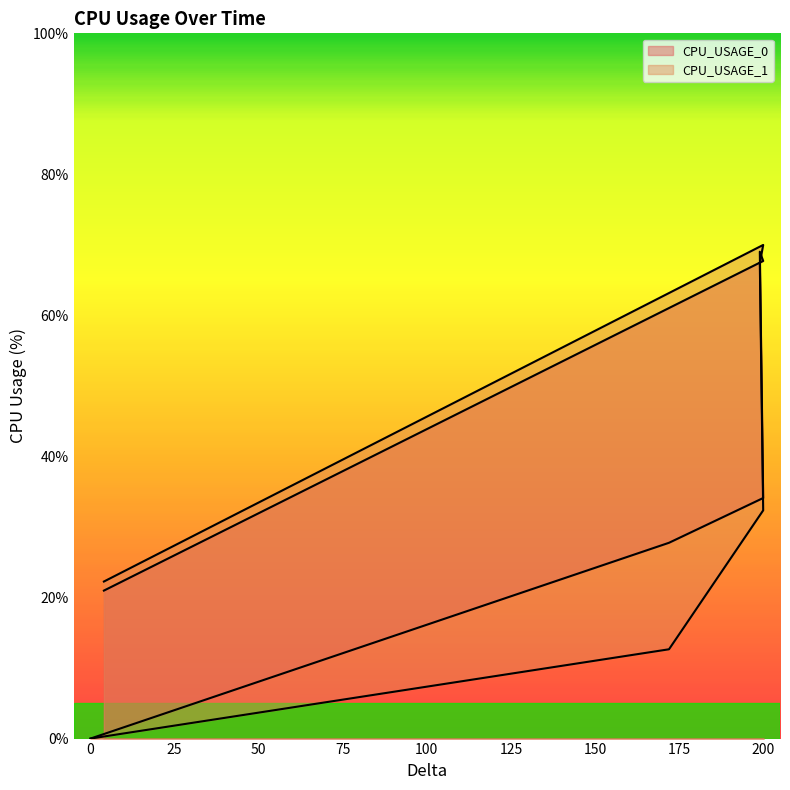

What is the difference between the highest and lowest values at 199?

1.6